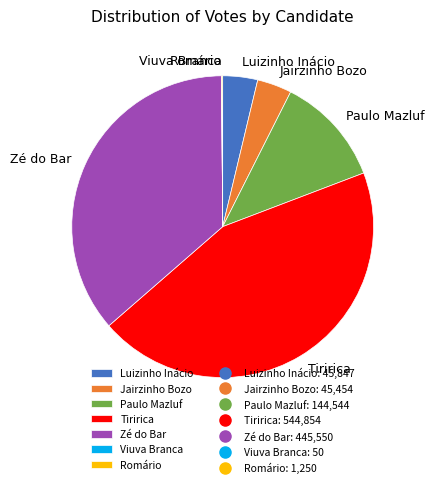

Which has a higher value, Paulo Mazluf or Jairzinho Bozo?

Paulo Mazluf